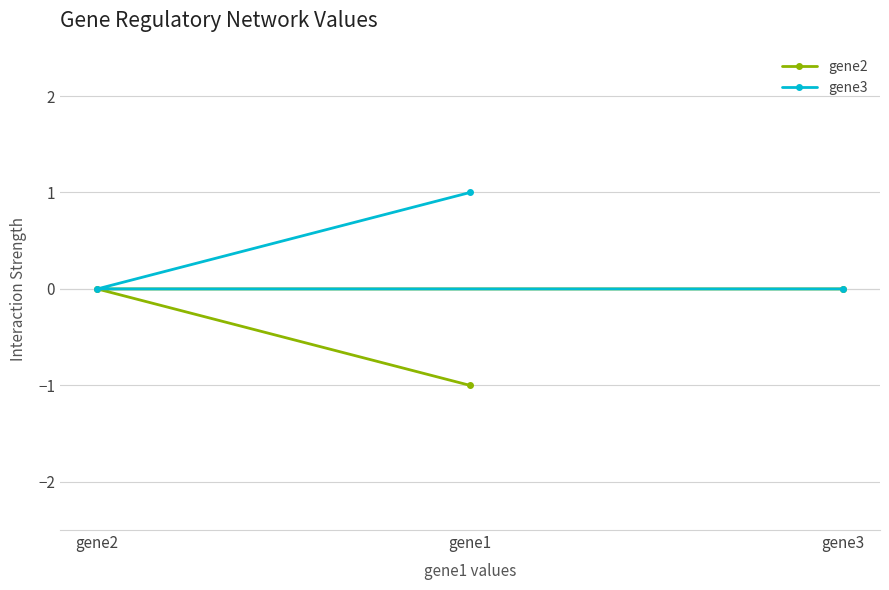

Rank the series by their average value, from lowest to highest.

gene2, gene3